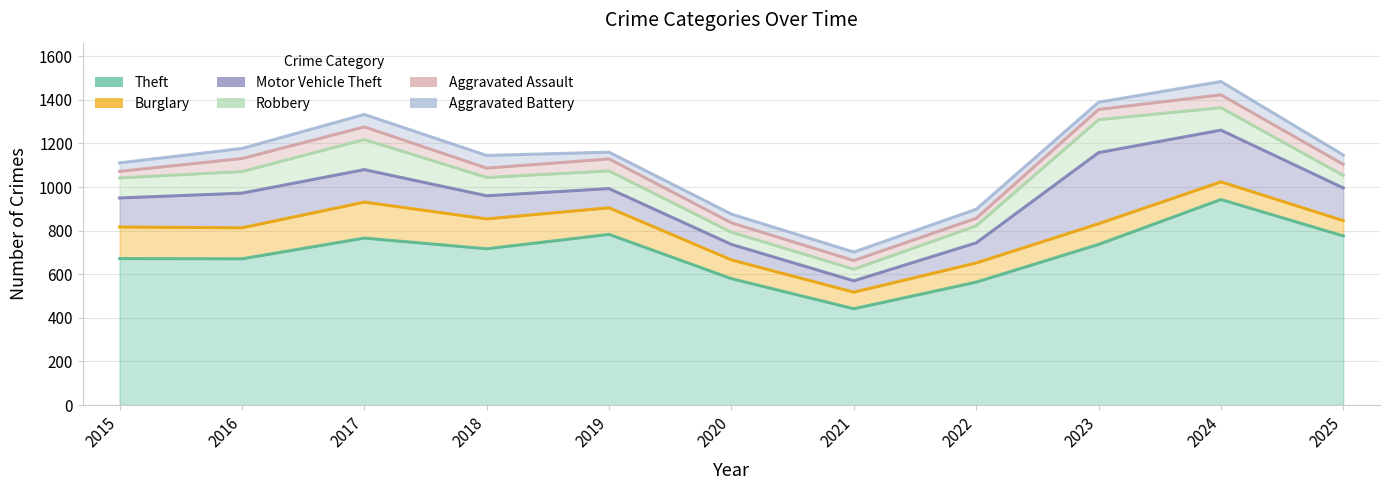

Does the chart display data point markers on the line(s)?

No